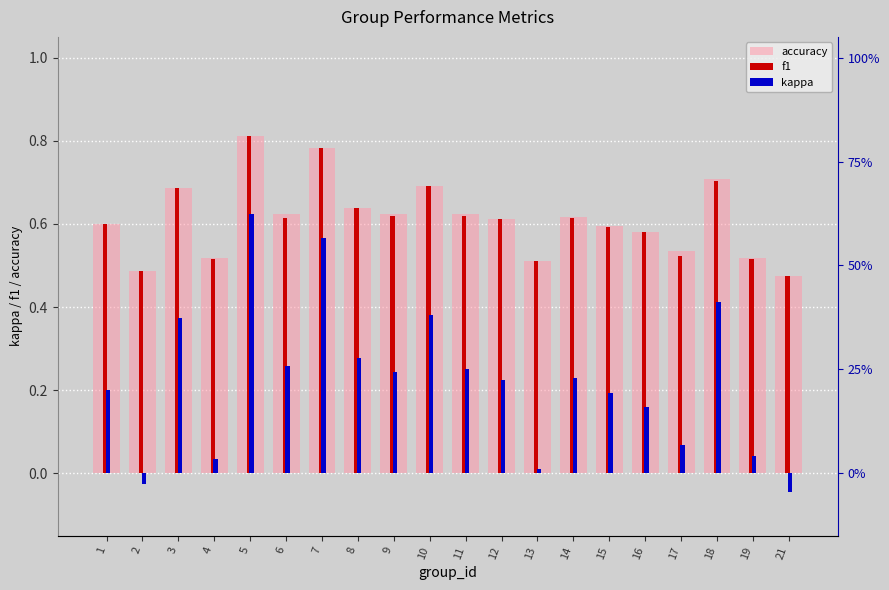

Rank the series by their maximum value, from highest to lowest.

accuracy, f1, kappa